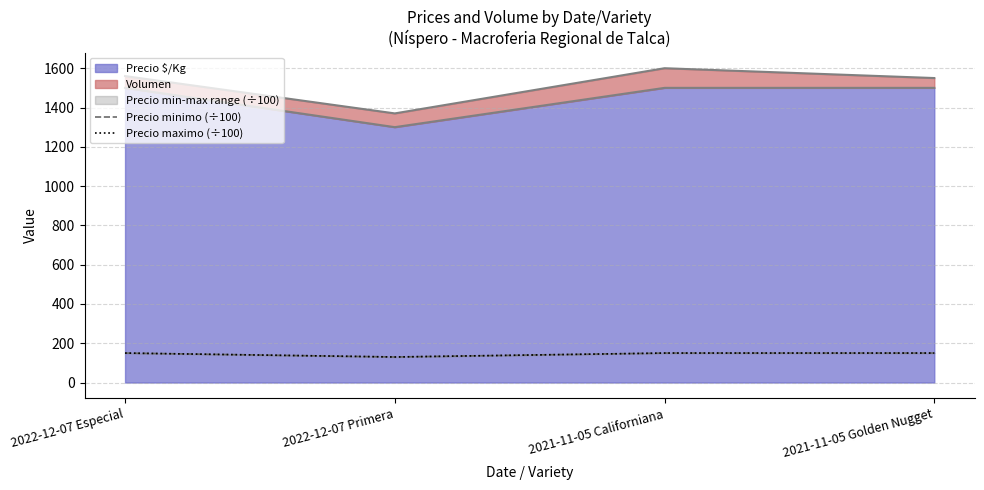

True or false: Precio minimo (÷100) and Precio maximo (÷100) intersect in this chart.

False